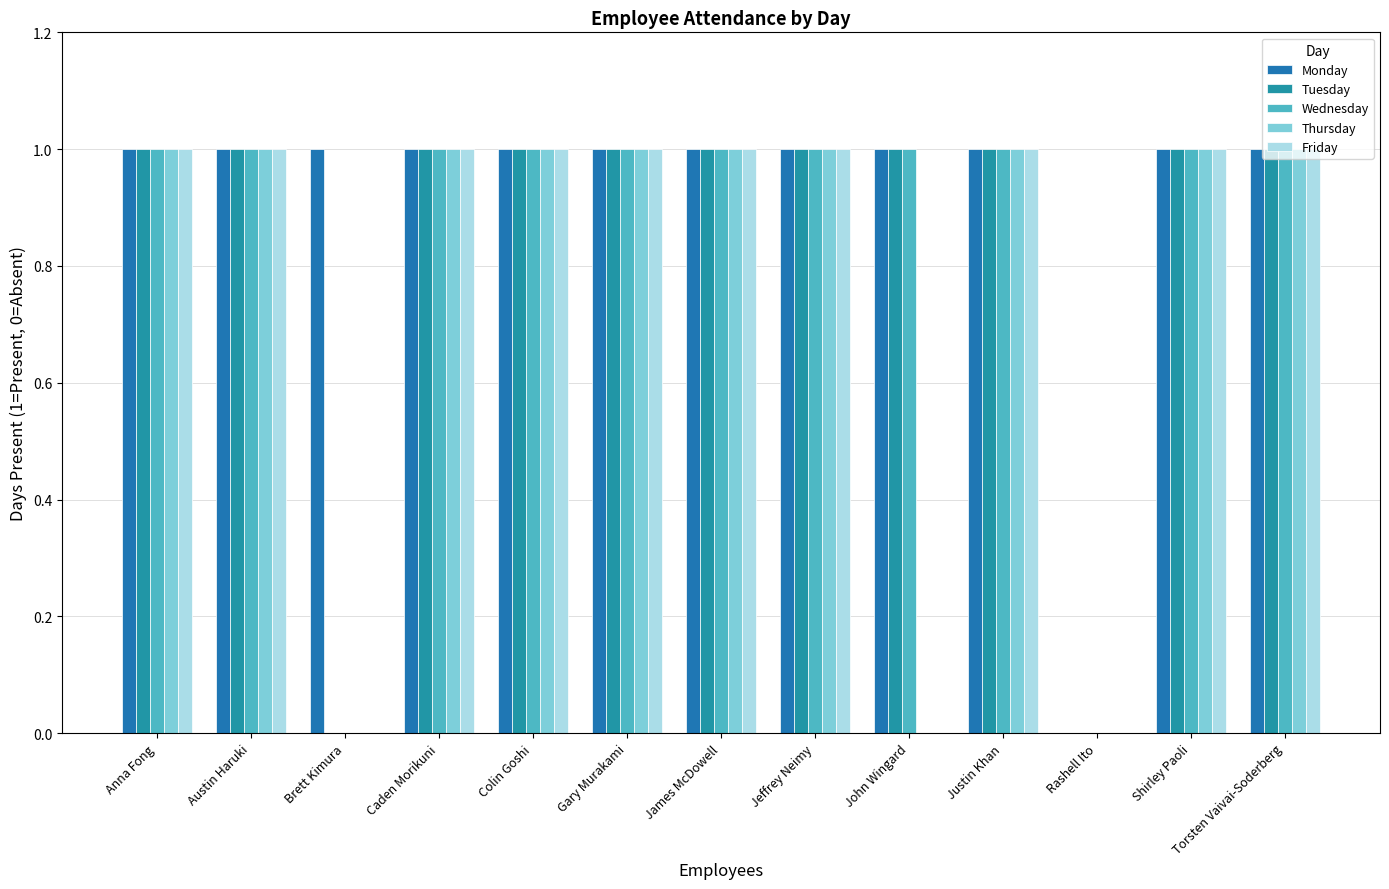

Count the Tuesday values in the range 1 to 2.

11